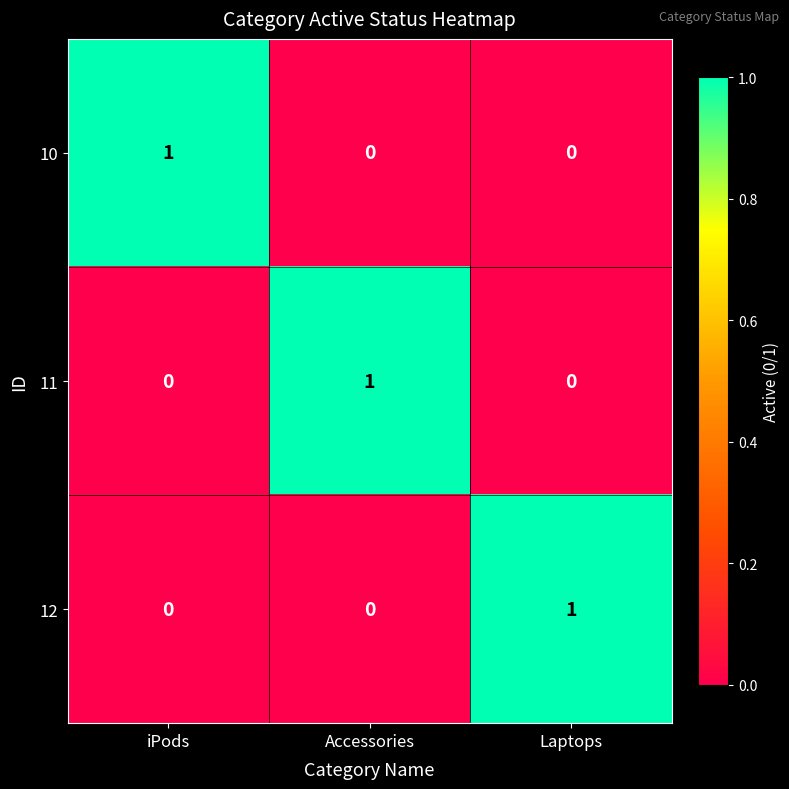

Count the 11 values in the range 0 to 1.

3